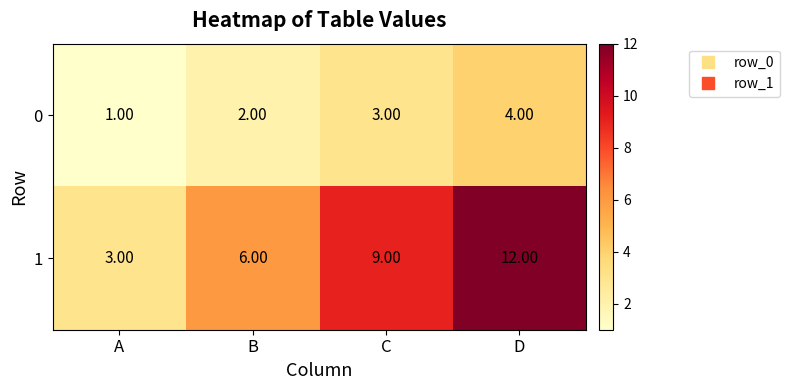

Which category has the highest value in the 1 series?

D